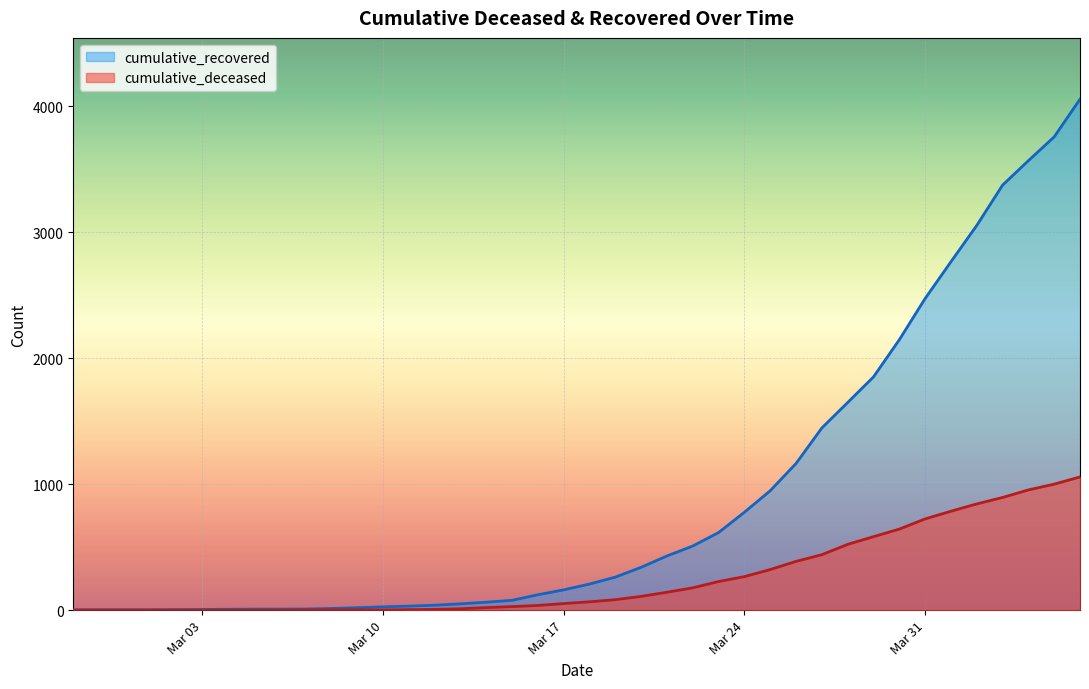

Rank the series by their maximum value, from highest to lowest.

cumulative_recovered, cumulative_deceased